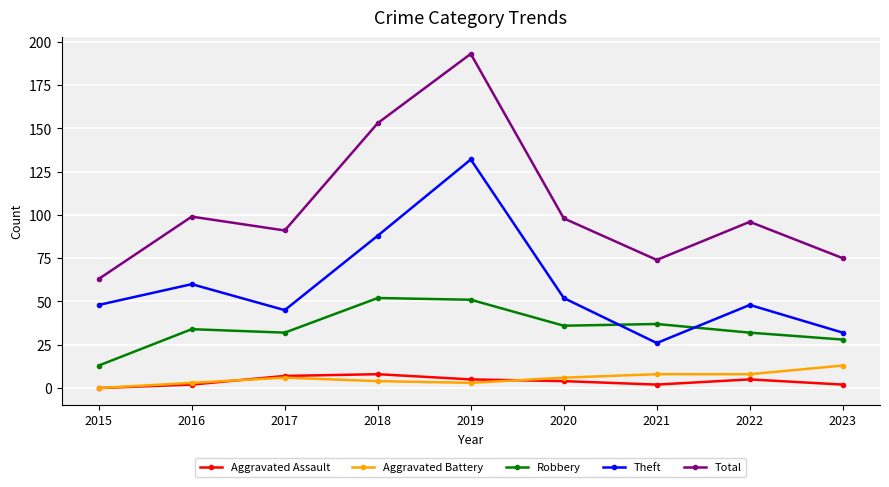

At 2022, list the series in order from largest to smallest.

Total, Theft, Robbery, Aggravated Battery, Aggravated Assault